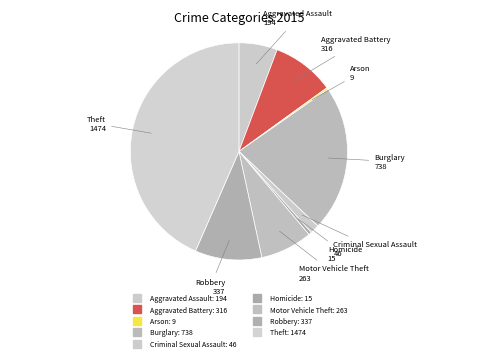

Is there any slice that represents more than half of the pie?

No